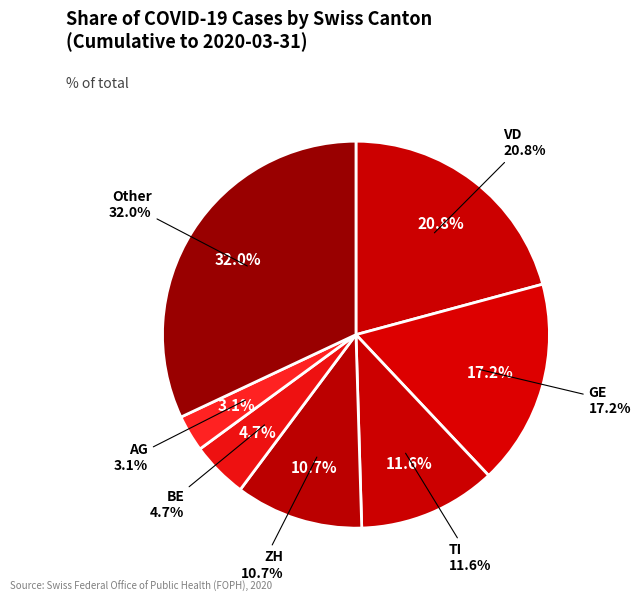

How many slices are in this pie chart?

7